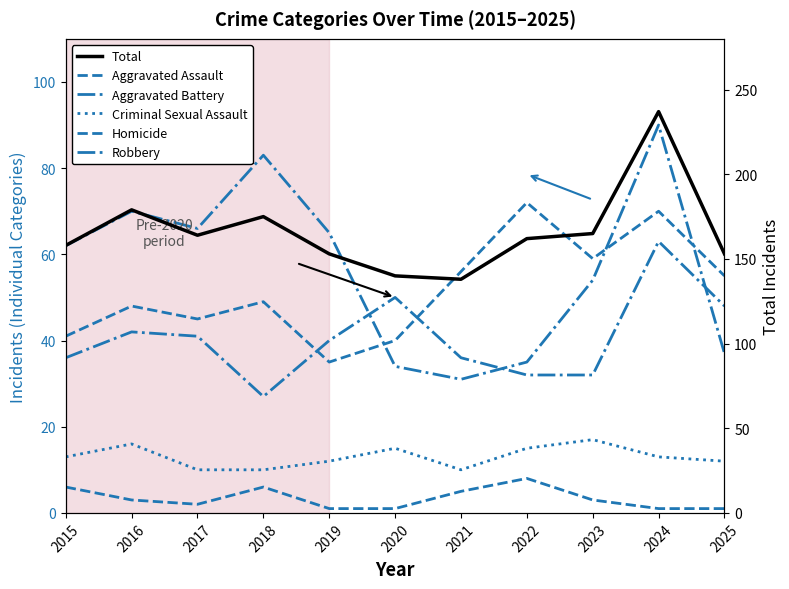

Rank the categories by Aggravated Battery value from highest to lowest.

2024, 2020, 2025, 2016, 2017, 2019, 2015, 2021, 2022, 2023, 2018